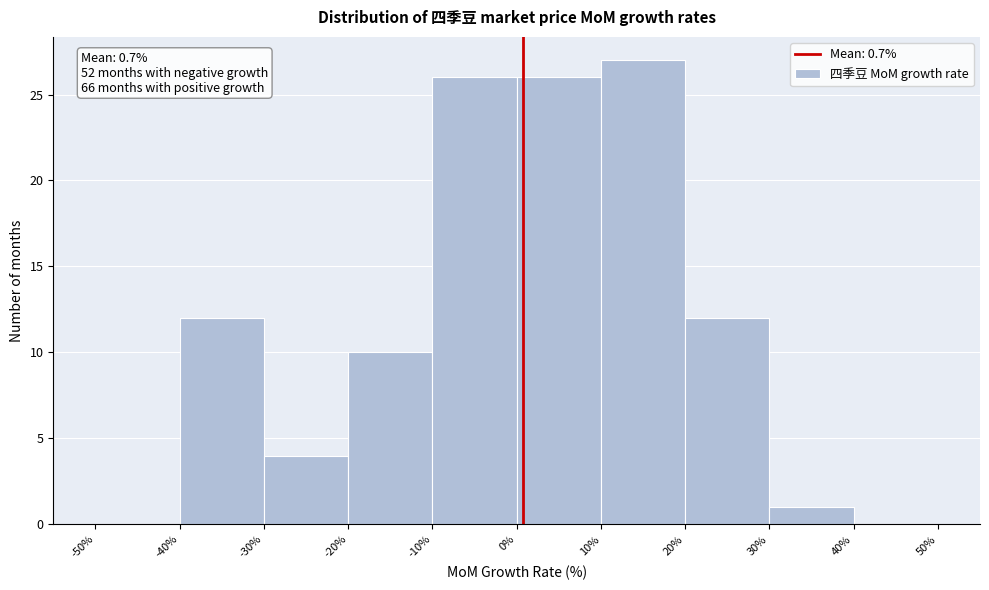

Which range on the x-axis has the tallest bar?

10% to 20%